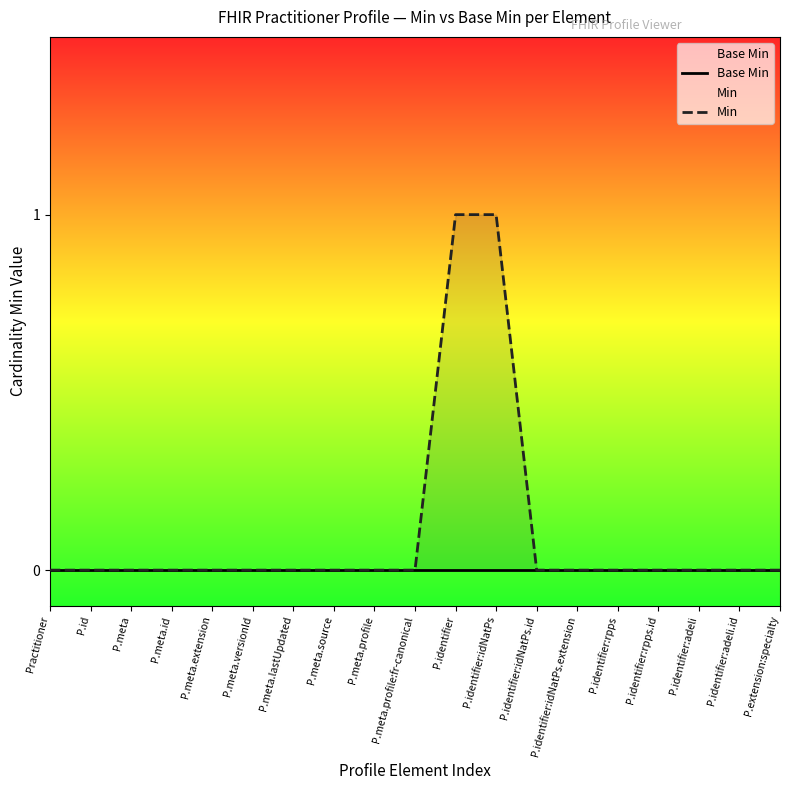

List the labels in order of Min value, smallest first.

Practitioner, P.id, P.meta, P.meta.id, P.meta.extension, P.meta.versionId, P.meta.lastUpdated, P.meta.source, P.meta.profile, P.meta.profile:fr-canonical, P.identifier:idNatPs.id, P.identifier:idNatPs.extension, P.identifier:rpps, P.identifier:rpps.id, P.identifier:adeli, P.identifier:adeli.id, P.extension:specialty, P.identifier, P.identifier:idNatPs